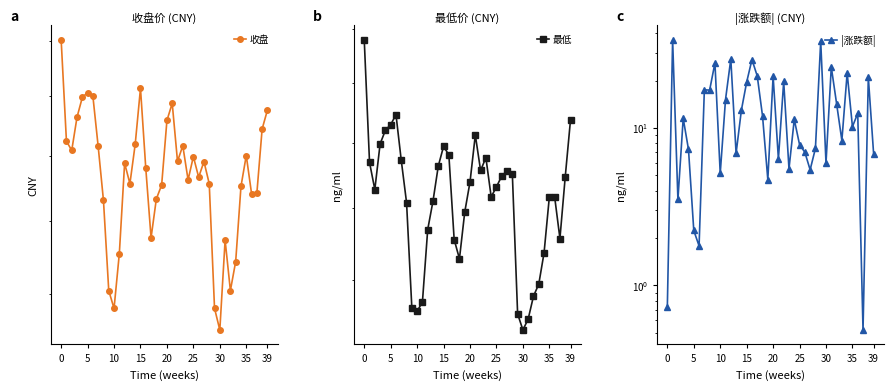

What is the greatest value displayed?

260.6